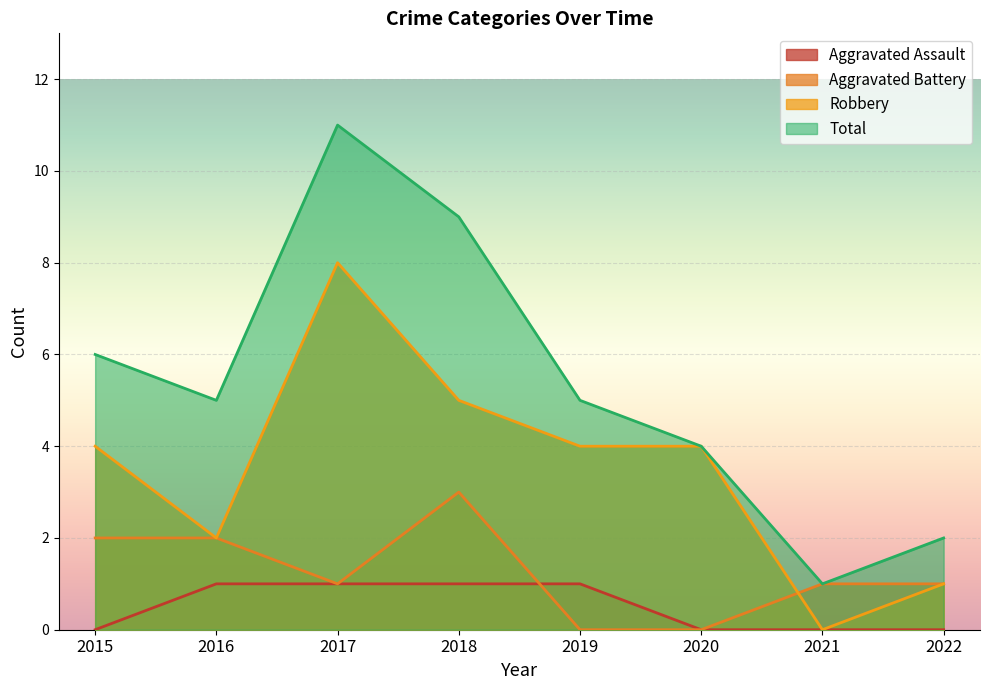

True or false: Aggravated Battery and Robbery intersect in this chart.

True